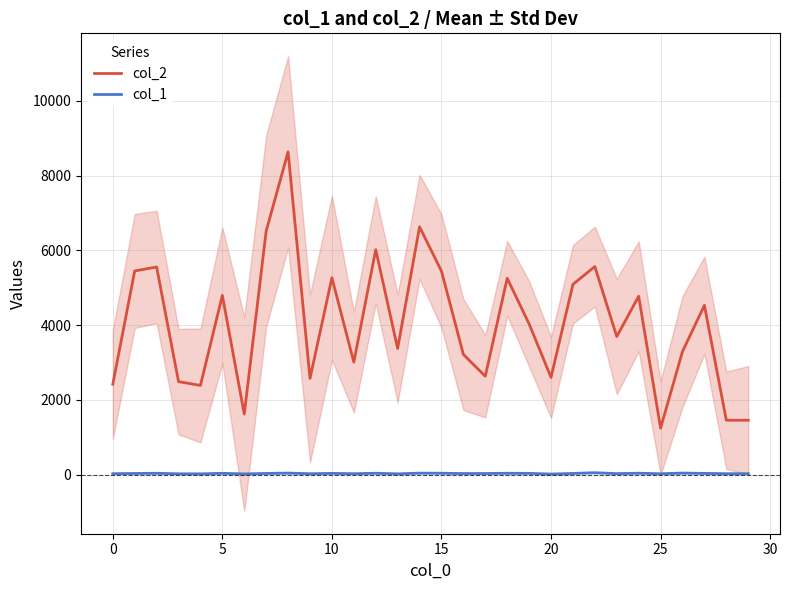

True or false: col_2 and col_1 intersect in this chart.

False